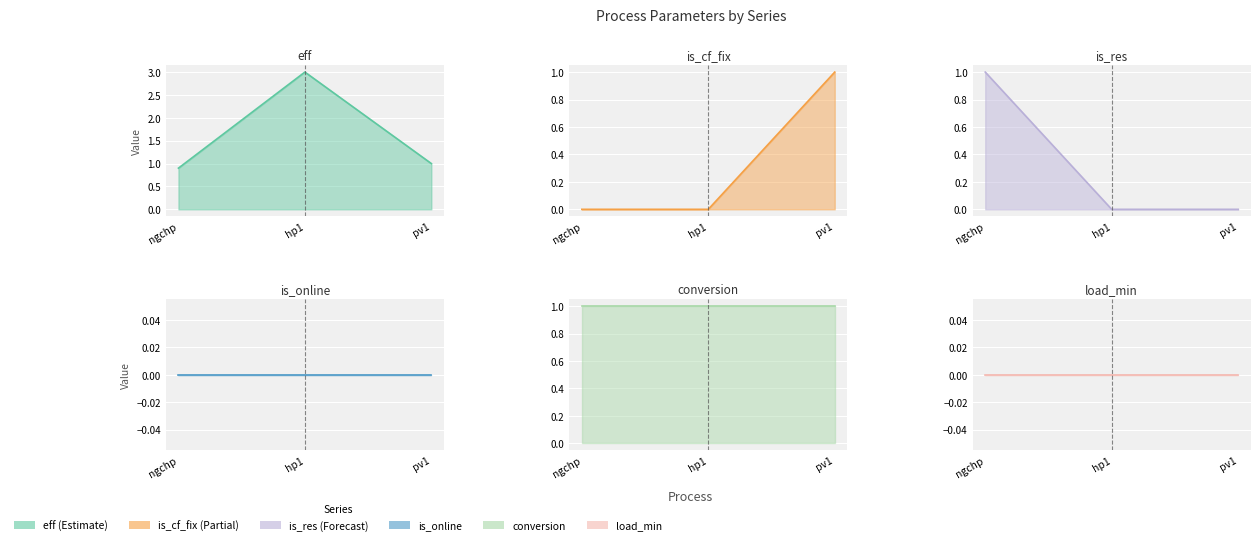

At which label does eff reach its minimum?

ngchp